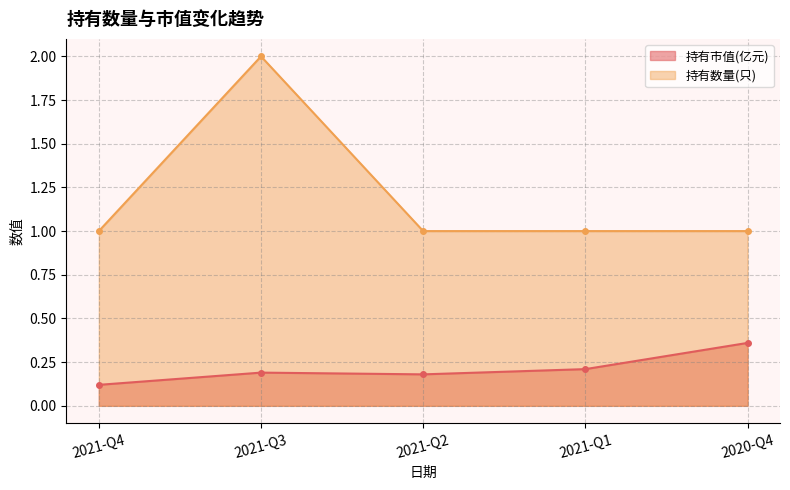

What are all the series names shown in the legend?

持有市值(亿元), 持有数量(只)